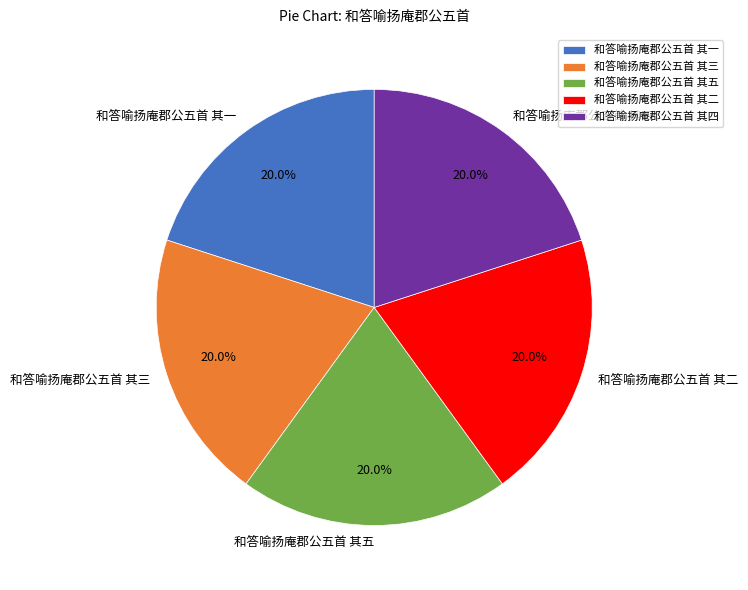

To the nearest percent, what is the combined percentage of 和答喻扬庵郡公五首 其三 and 和答喻扬庵郡公五首 其一?

40%